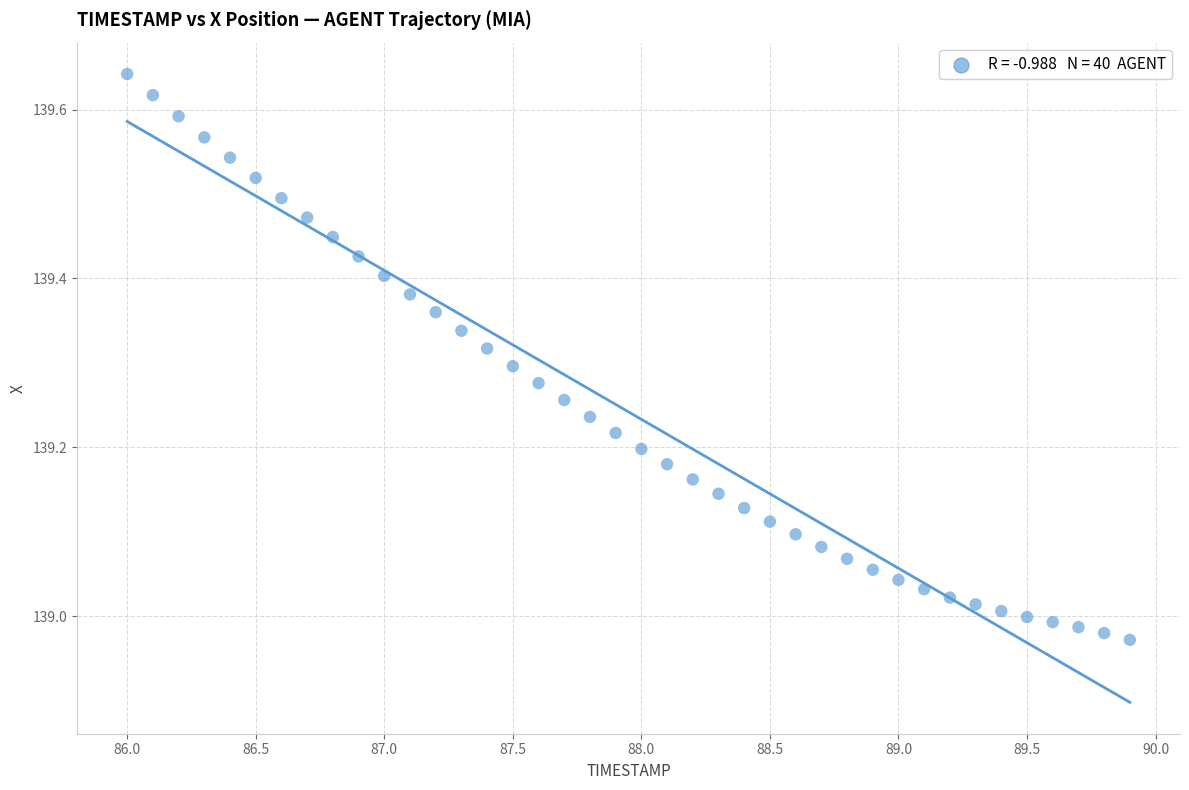

What is the range of Y values (max minus min)?

0.7